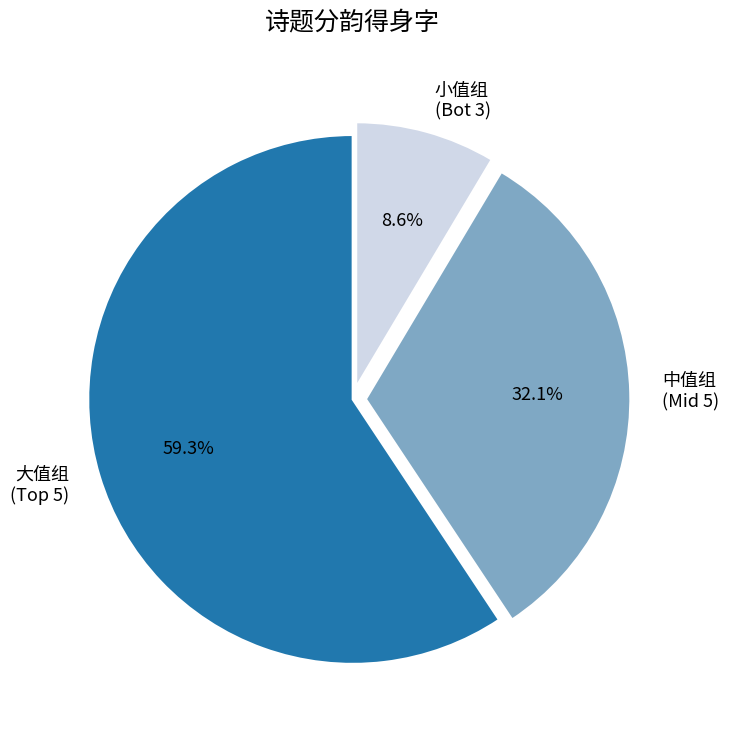

What portion of the pie excludes 中值组 (Mid 5)?

67.9%